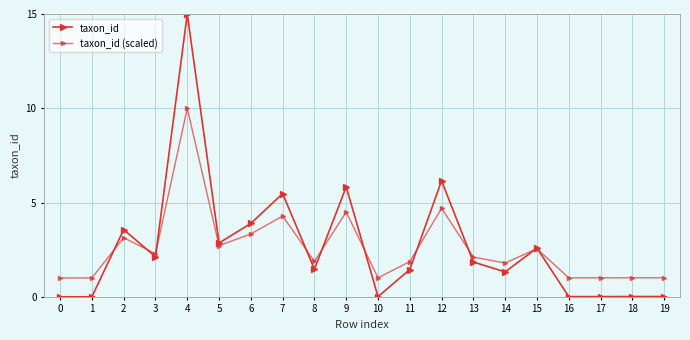

True or false: taxon_id has more than 1 points higher than both neighbors.

True